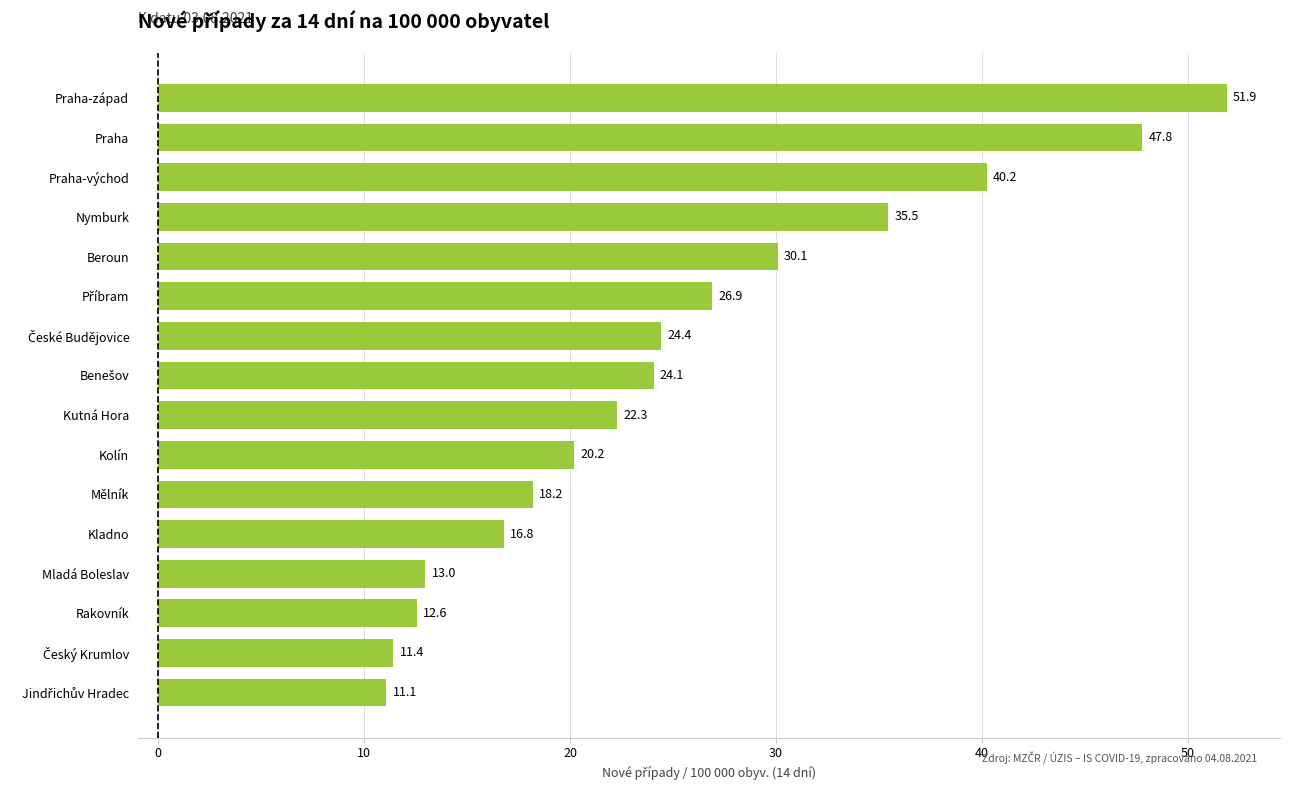

Which category has the highest value across all series?

Praha-západ